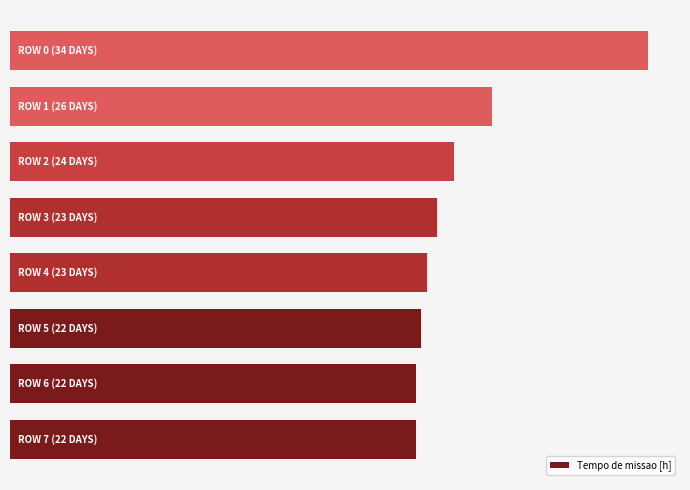

Are the bars horizontal?

Yes